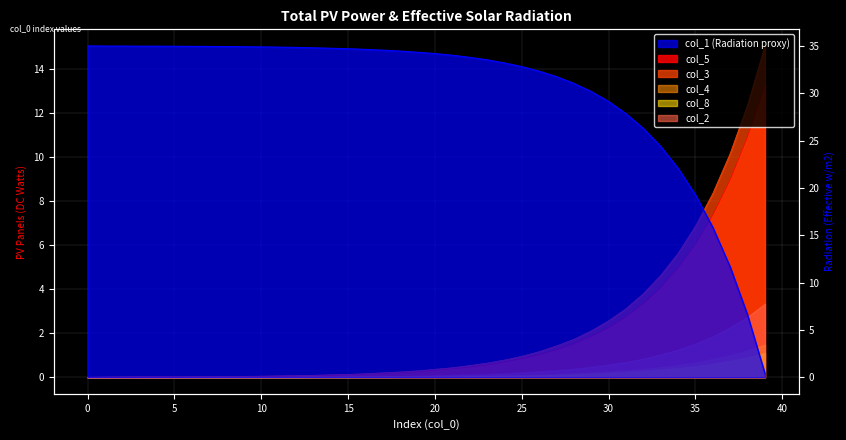

At which label is col_3 closest to 7?

35